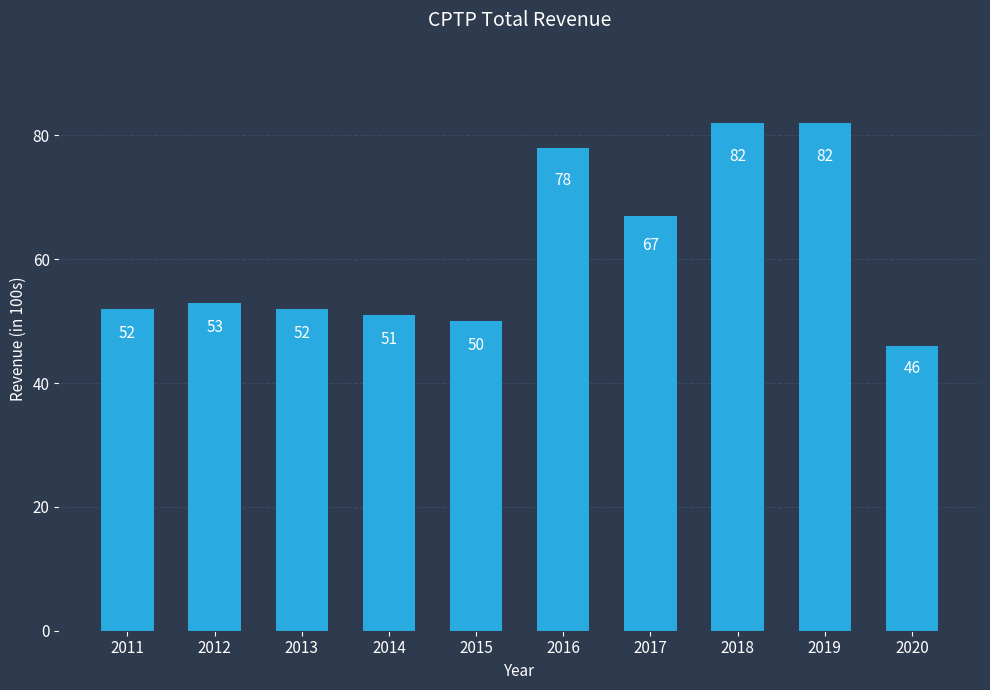

Reading left to right, extract all data points from this chart.

2011=5200	2012=5300	2013=5200	2014=5100	2015=5000	2016=7800	2017=6700	2018=8200	2019=8200	2020=4600